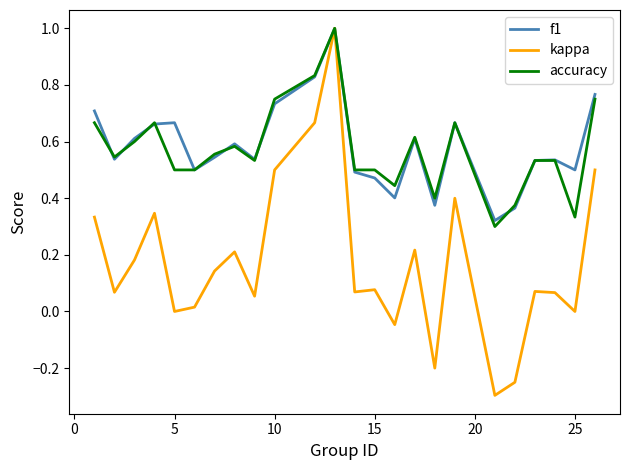

Which series has the widest spread of values?

kappa